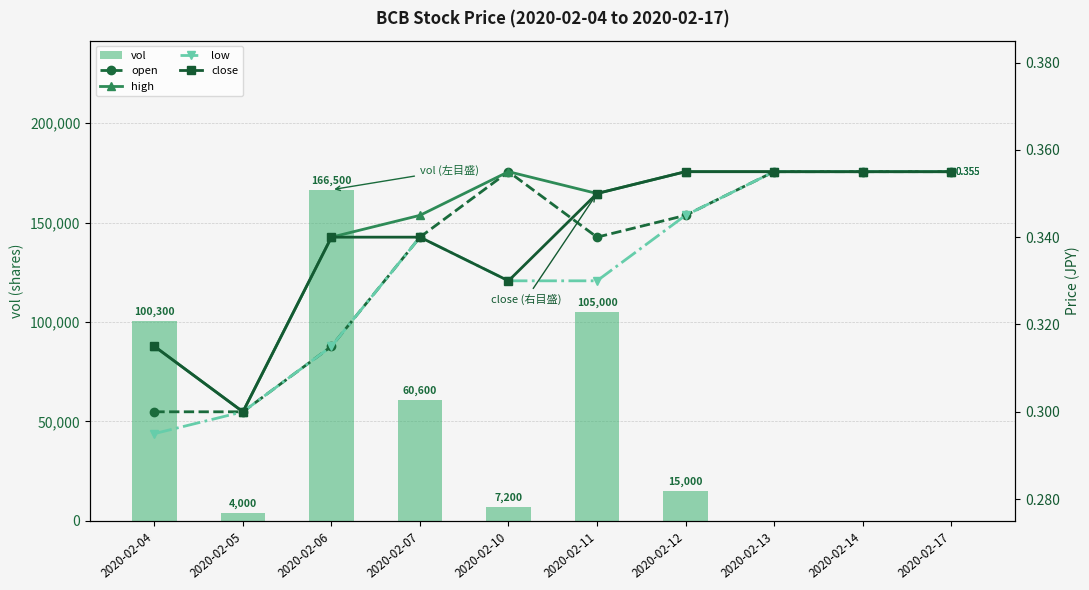

The value of open at 2020-02-04 is 0.4. True or false?

False